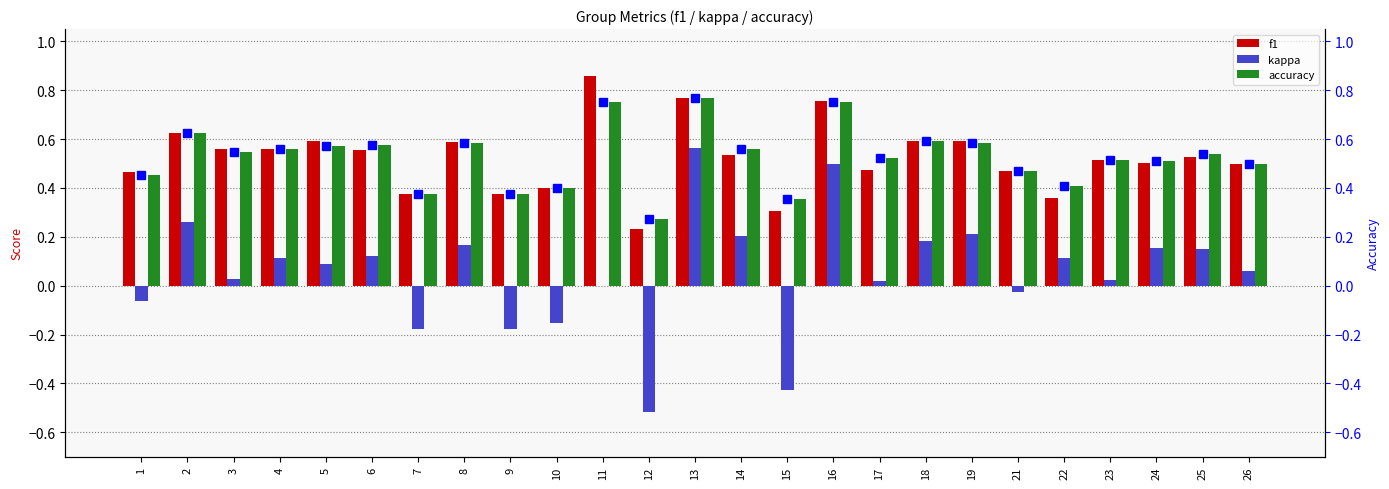

Are the bars horizontal?

No